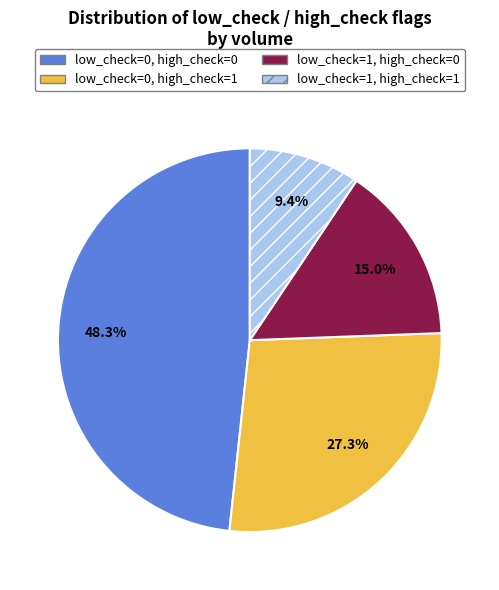

To the nearest percent, what is the difference between the largest and smallest slice percentages?

39%